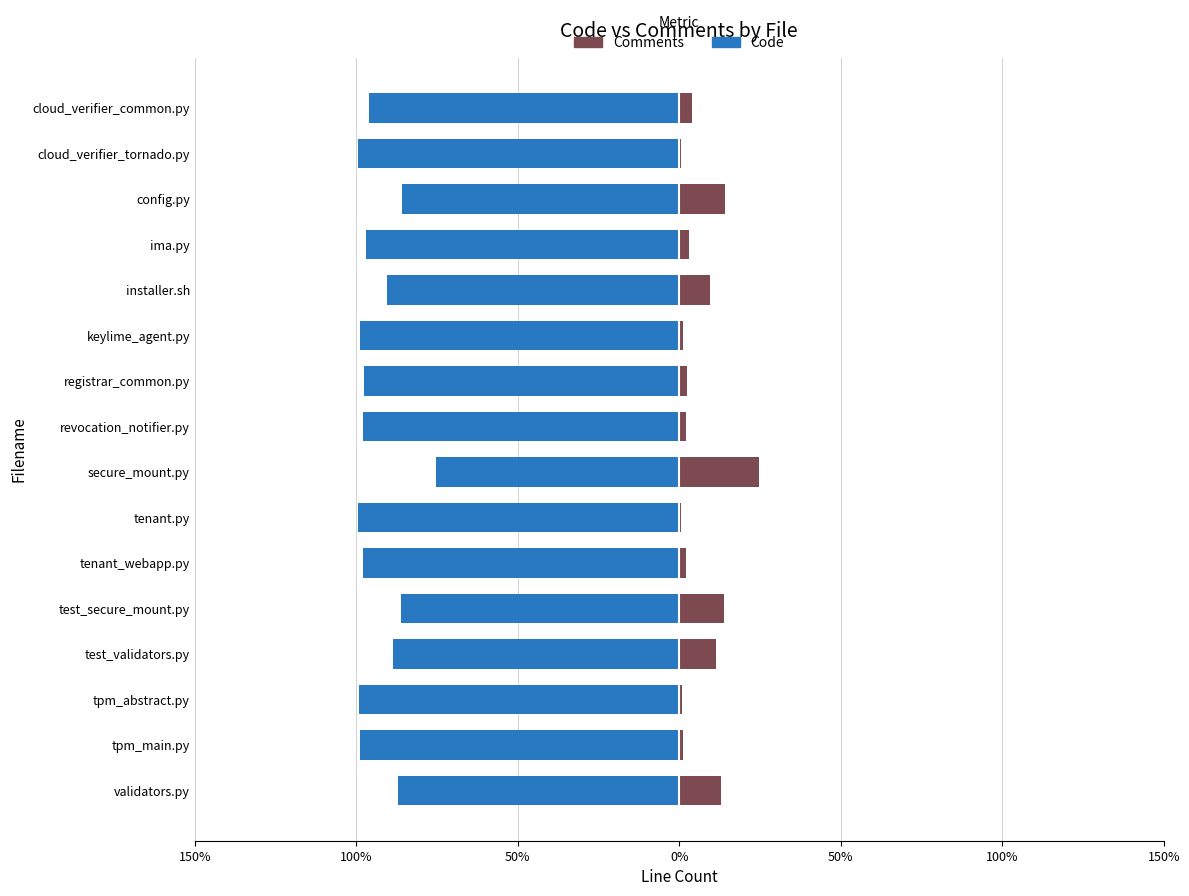

Which series has the largest range (max minus min)?

Comments